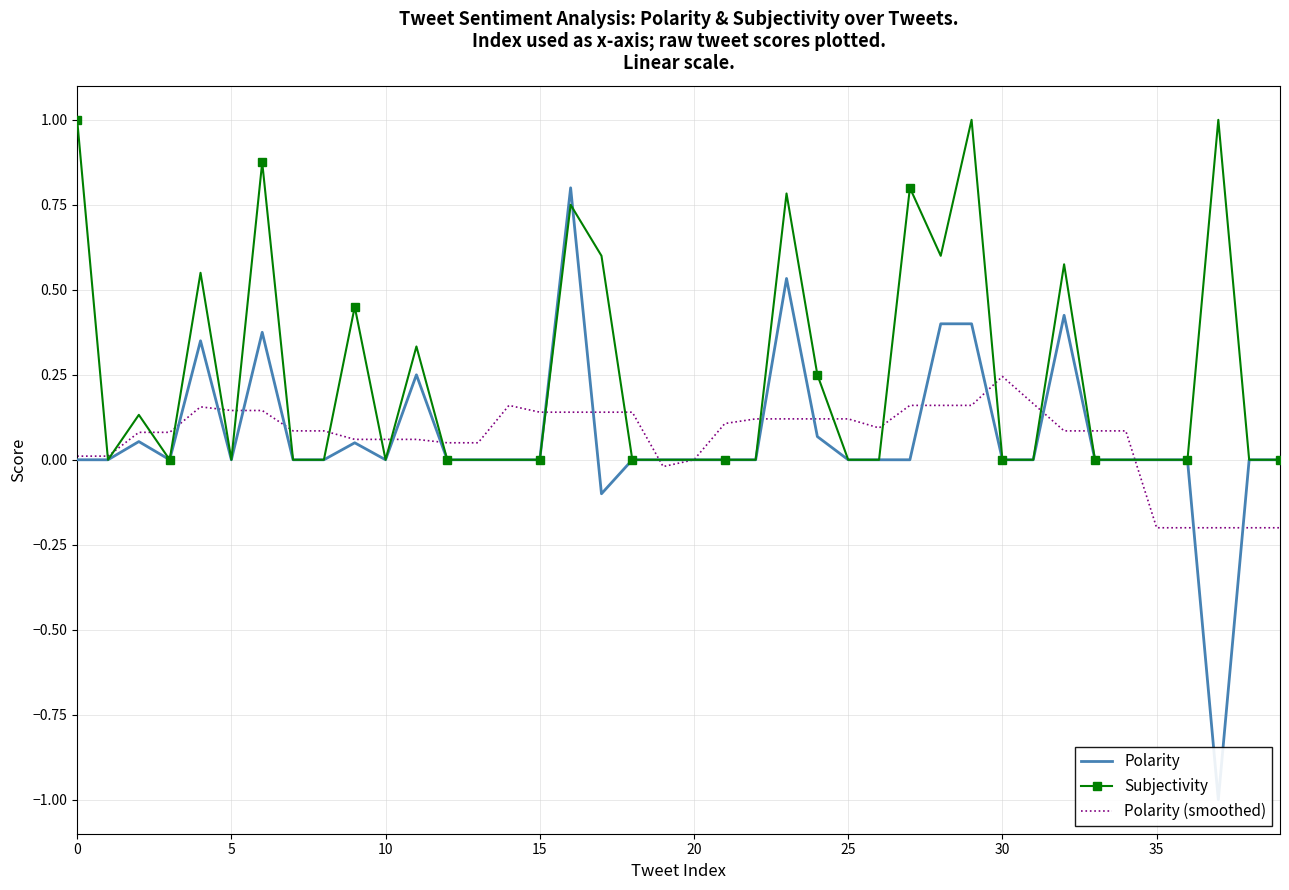

The value of Subjectivity at 17 is 1.0. True or false?

False